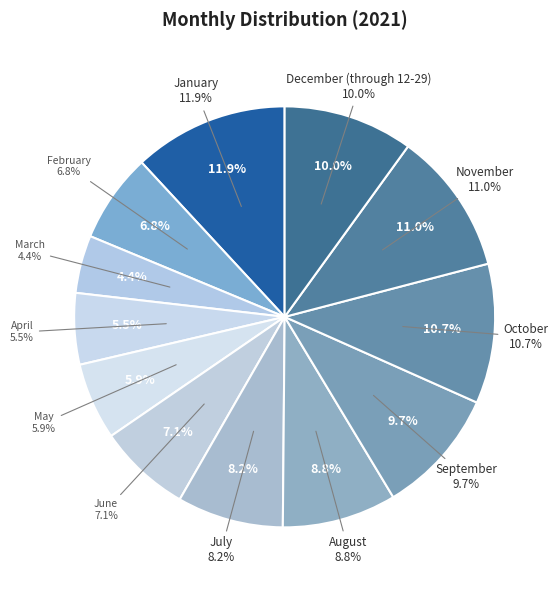

Is the sum of March and February greater than half?

No